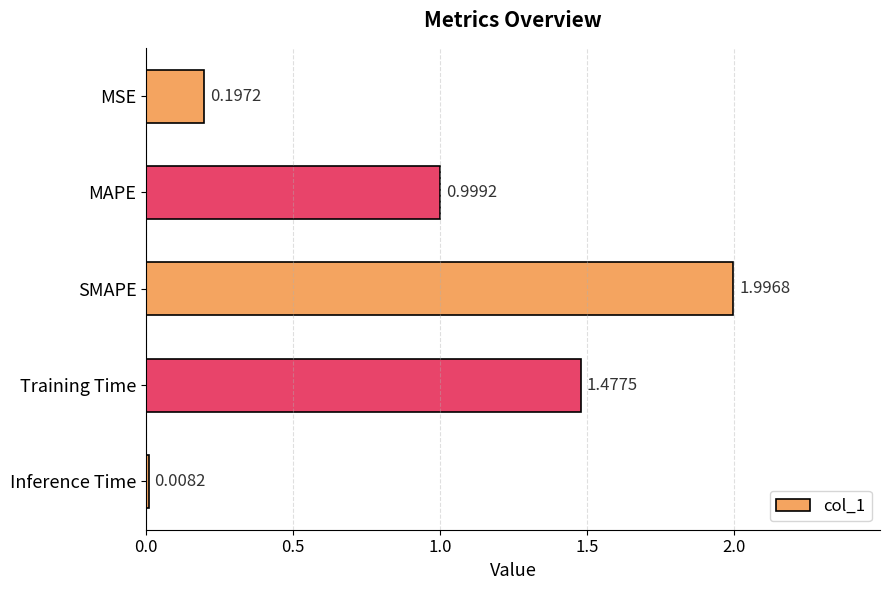

What is the difference between the maximum and minimum values?

2.0